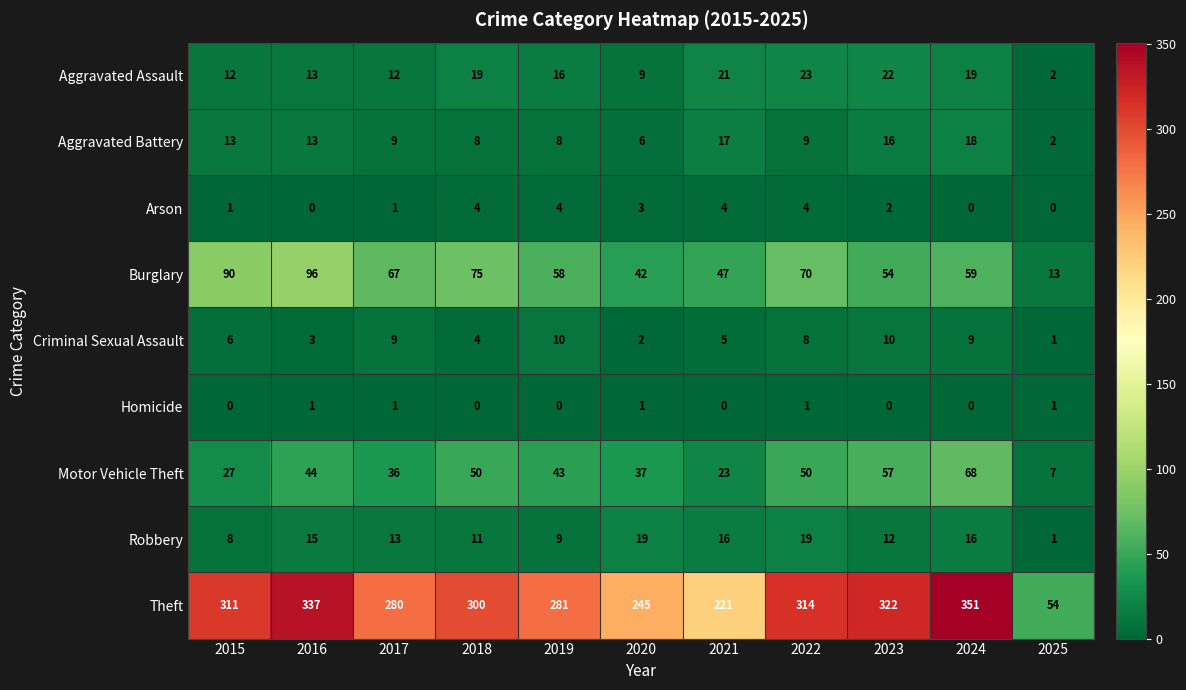

What is the spread (max minus min) of values at 2015?

311